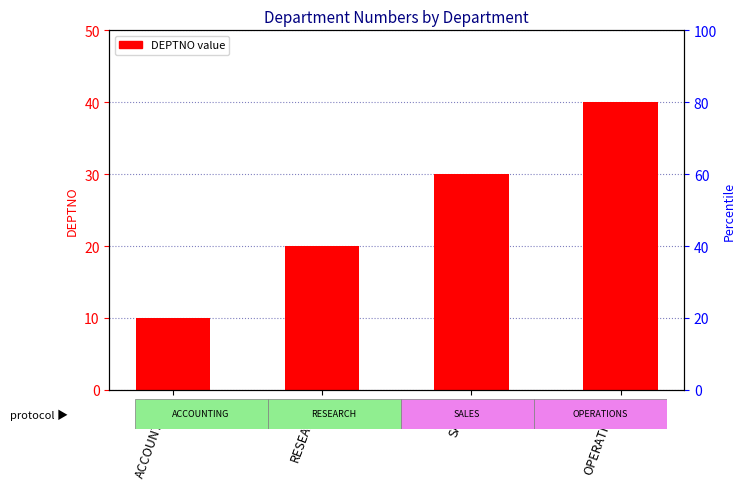

What is the label of the 4th bar from the left?

OPERATIONS